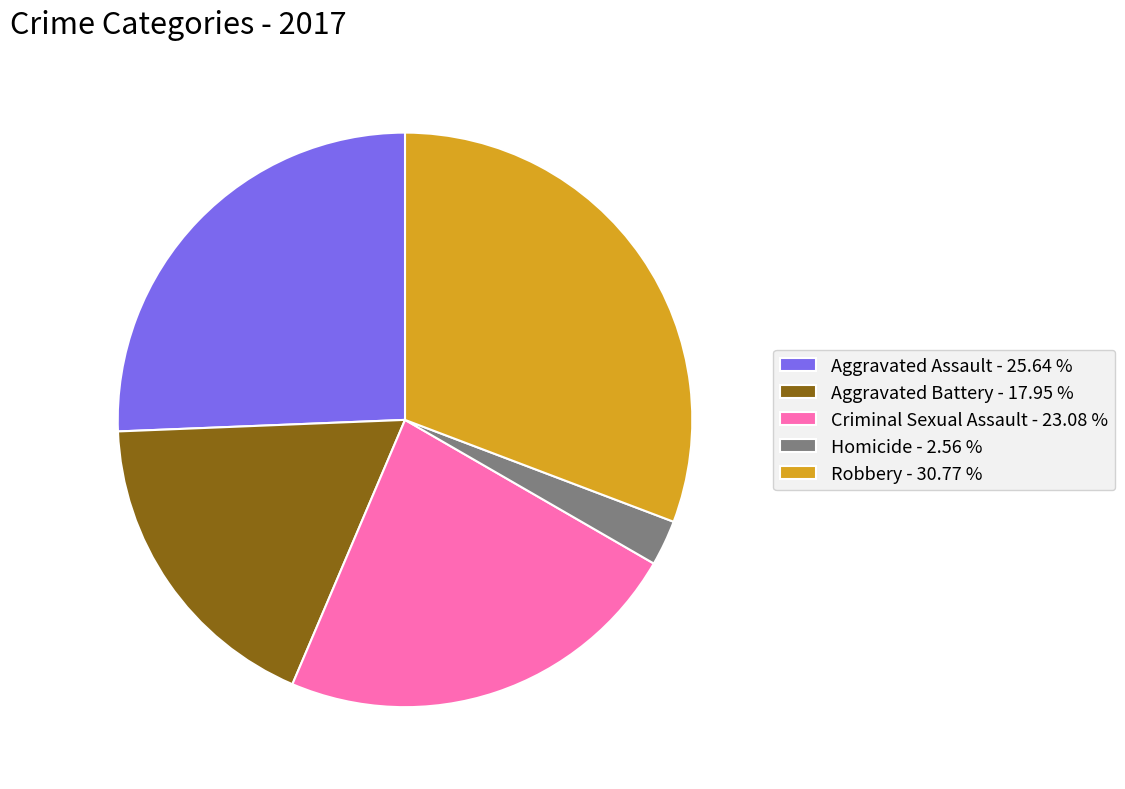

Does any single category account for the majority?

No